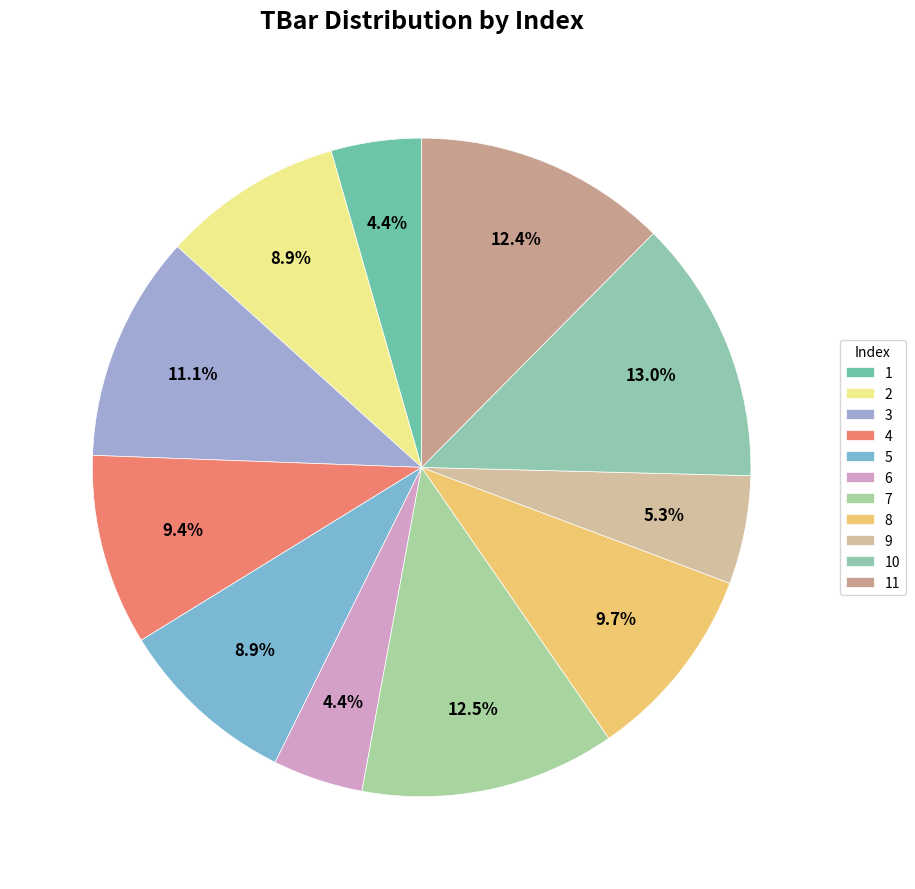

How many slices are in this pie chart?

11